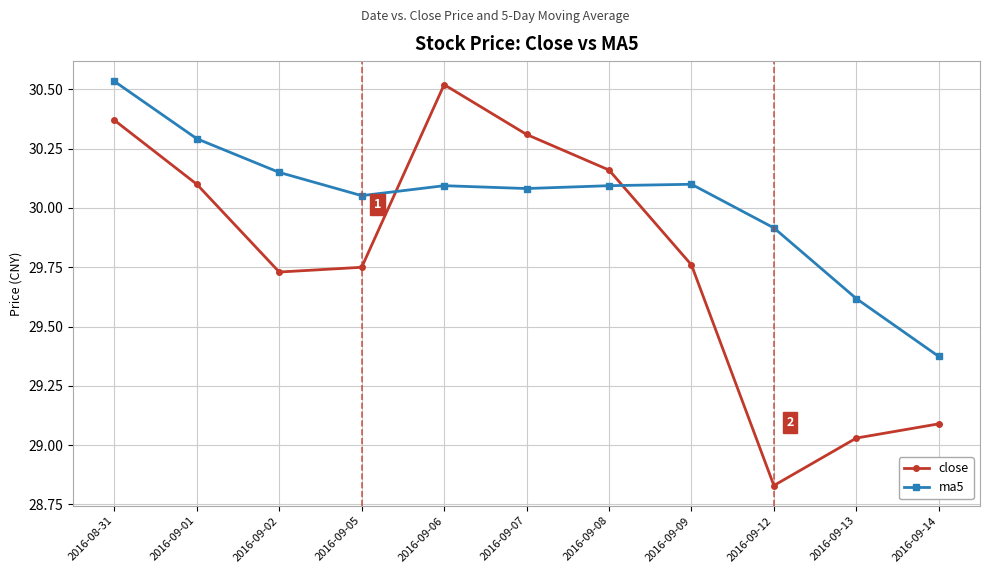

After their last crossing, which series has the higher values: close or ma5?

ma5